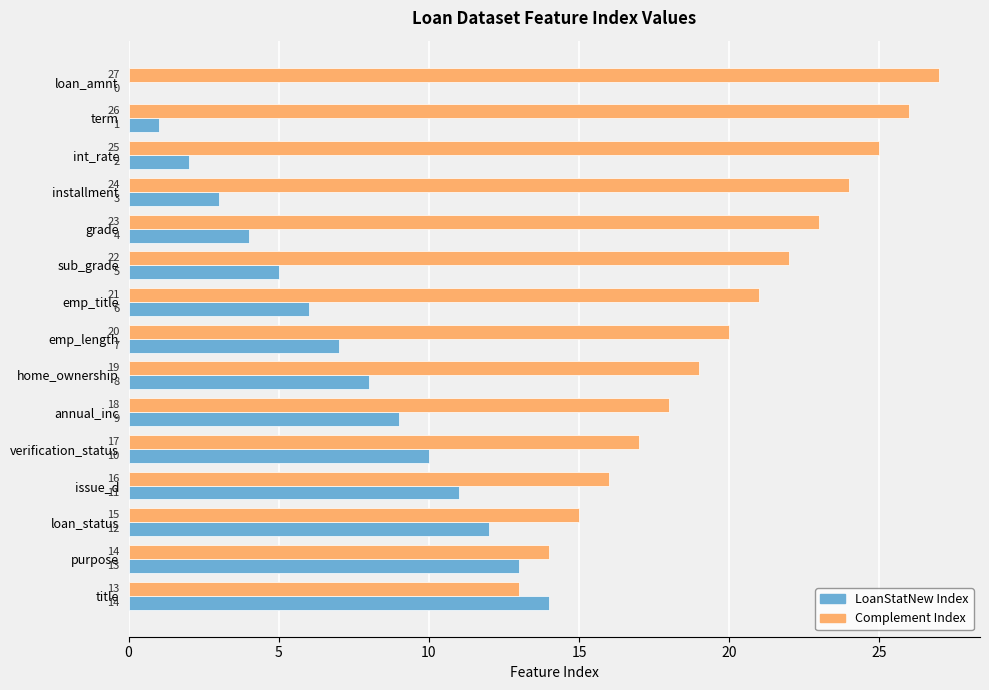

At which label is Complement Index closest to 20?

emp_length